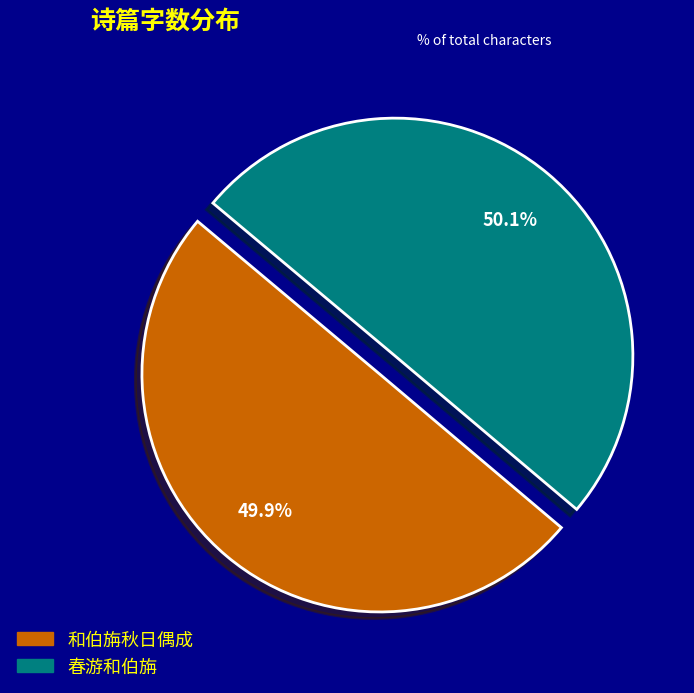

How many slices are in this pie chart?

2